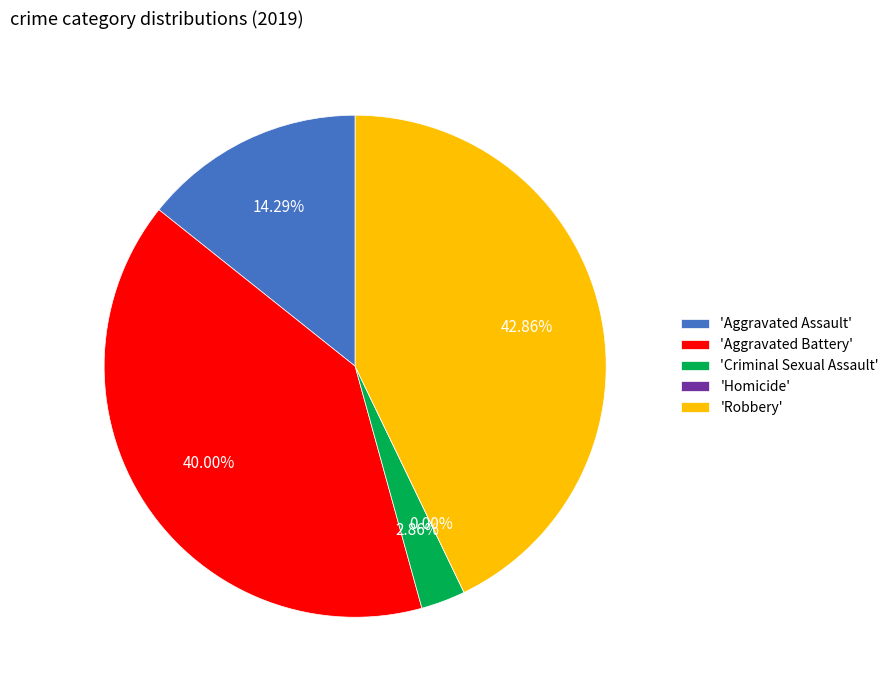

Rank the categories by value from highest to lowest.

Robbery, Aggravated Battery, Aggravated Assault, Criminal Sexual Assault, Homicide